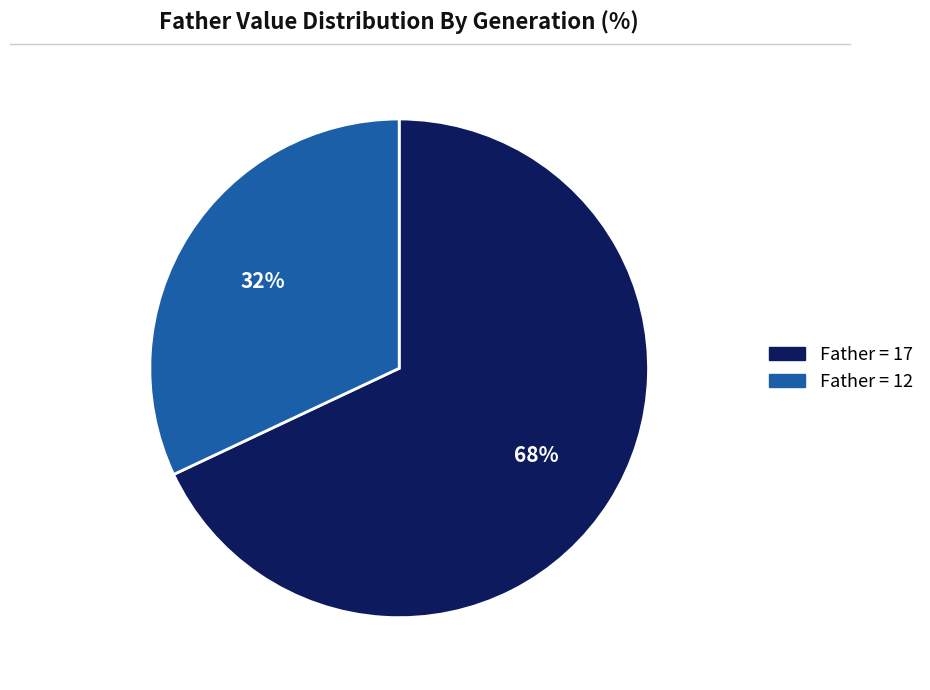

Count the number of slices in the pie.

2